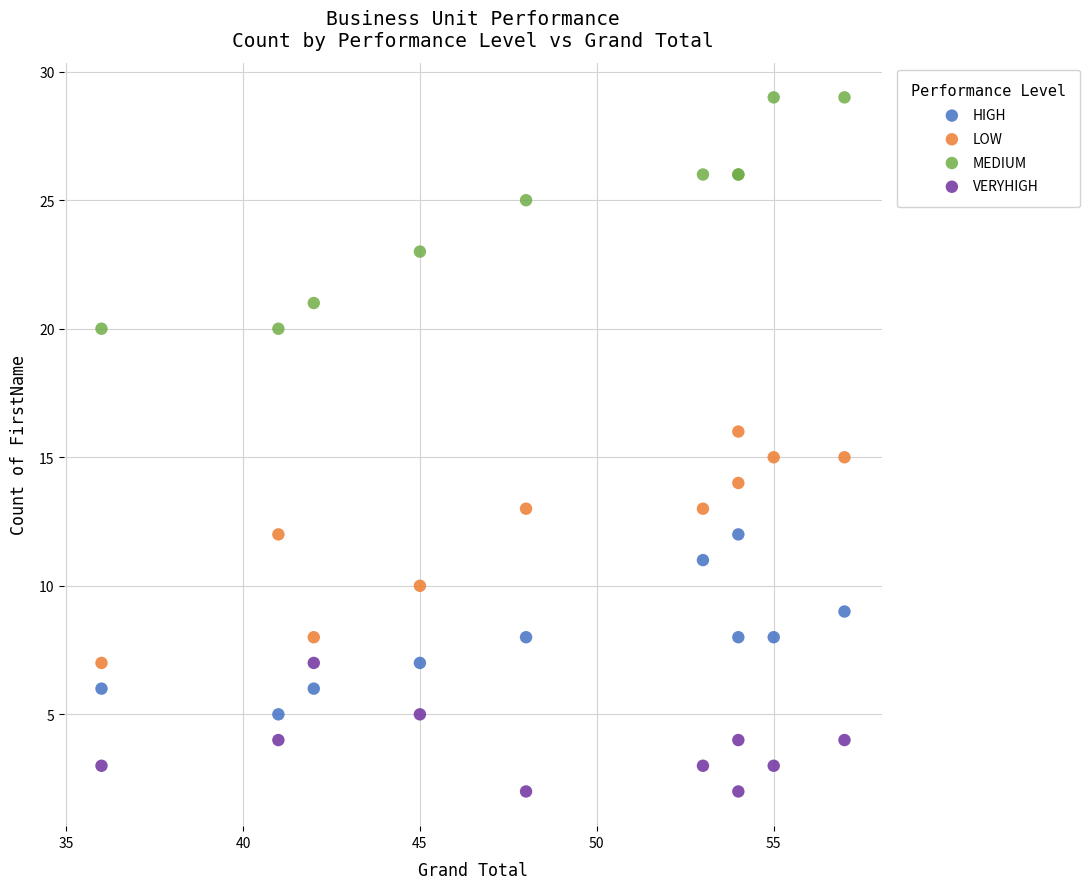

Which series contains the lowest Y value?

VERYHIGH